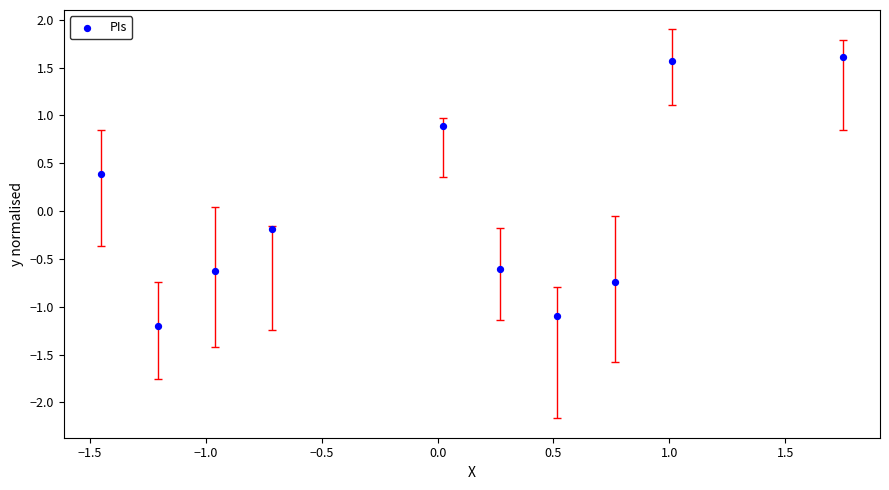

What is the range of Y values (max minus min)?

2.8